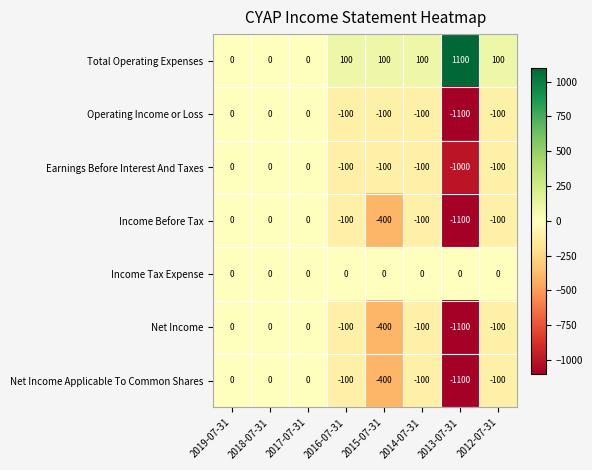

Which series has the largest total across all categories?

Total Operating Expenses